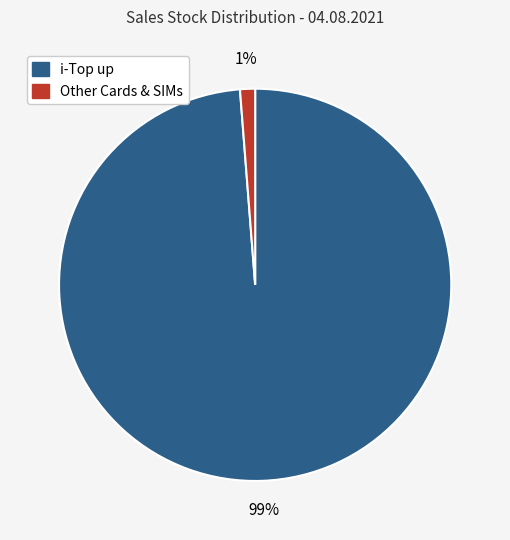

Rank the categories by value from highest to lowest.

i-Top up, Other Cards & SIMs